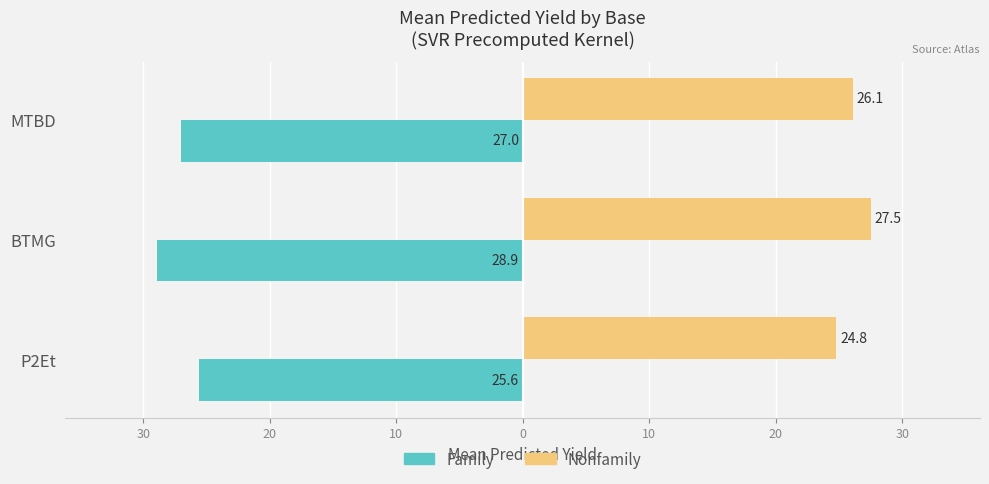

What are all the series names shown in the legend?

Family, Nonfamily